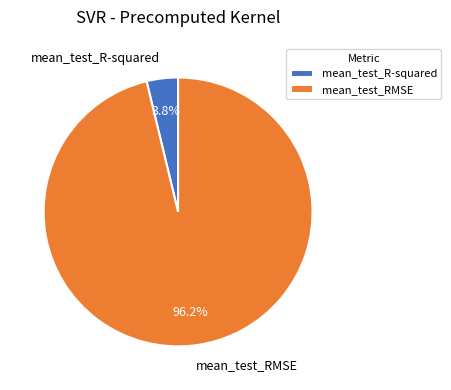

Between mean_test_RMSE and mean_test_R-squared, which is larger?

mean_test_RMSE